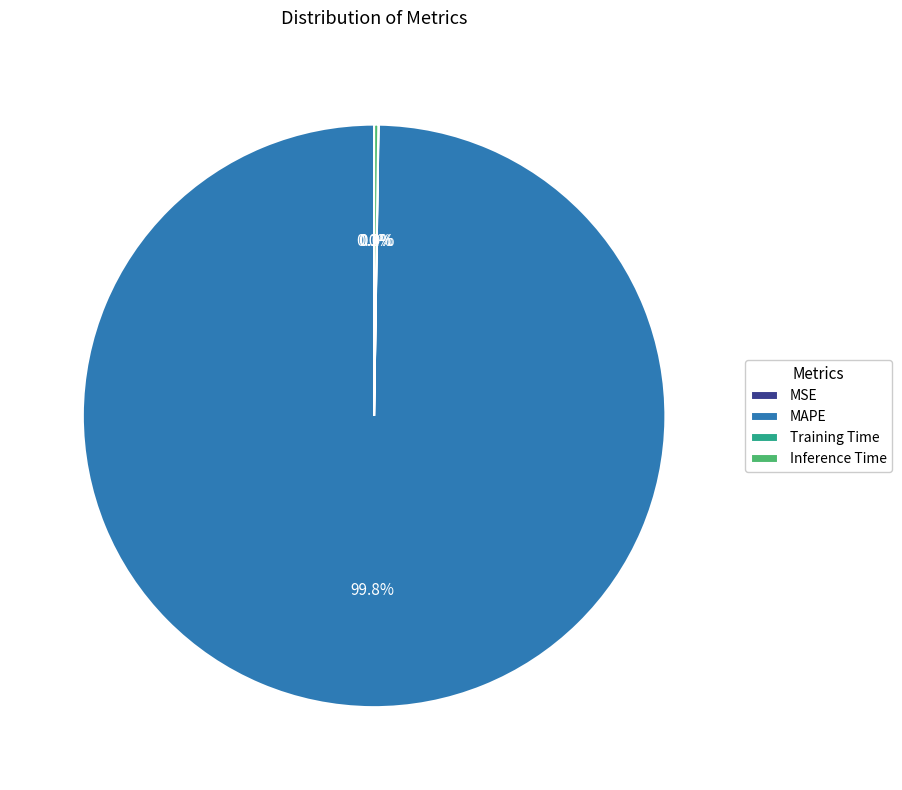

What is the largest slice in the pie chart?

MAPE